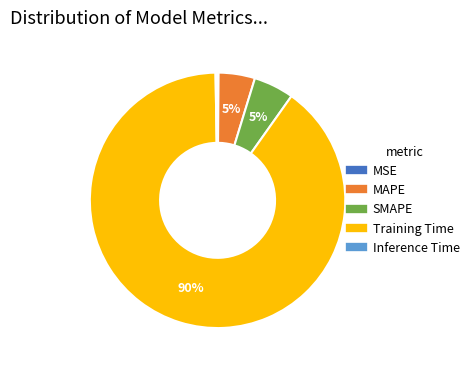

Is it true that Training Time is 90% of the pie?

True